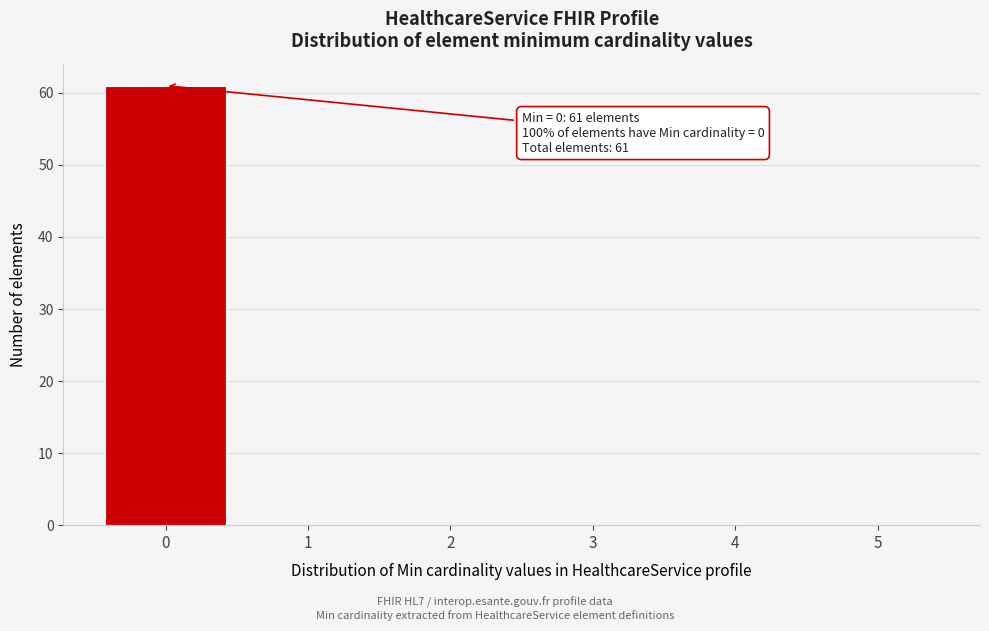

Over which range of the x-axis is the bar tallest?

-0.5 to 0.5